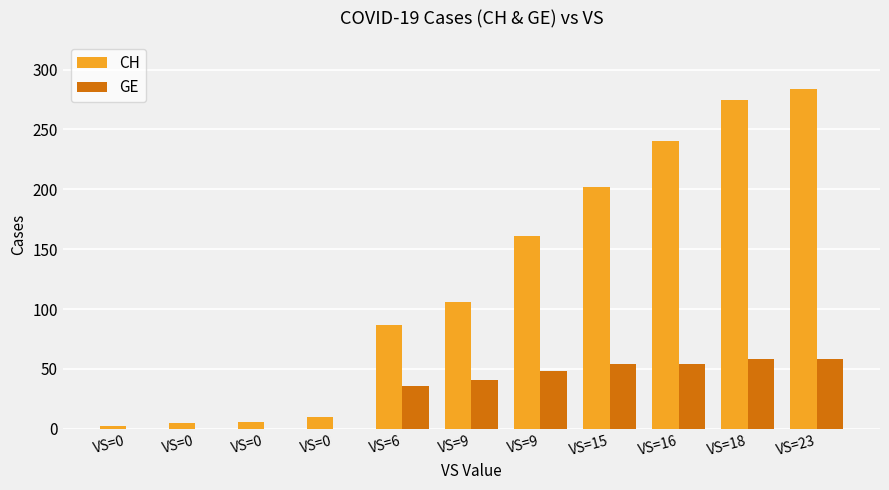

How many groups of bars are there?

11